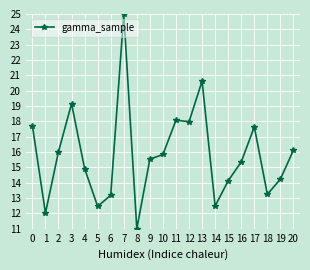

Reading left to right, what are all the values shown in this chart?

0=17.7	1=12.0	2=16.0	3=19.2	4=14.9	5=12.5	6=13.2	7=25.0	8=11.0	9=15.5	10=15.8	11=18.1	12=18.0	13=20.6	14=12.5	15=14.1	16=15.4	17=17.6	18=13.2	19=14.2	20=16.1